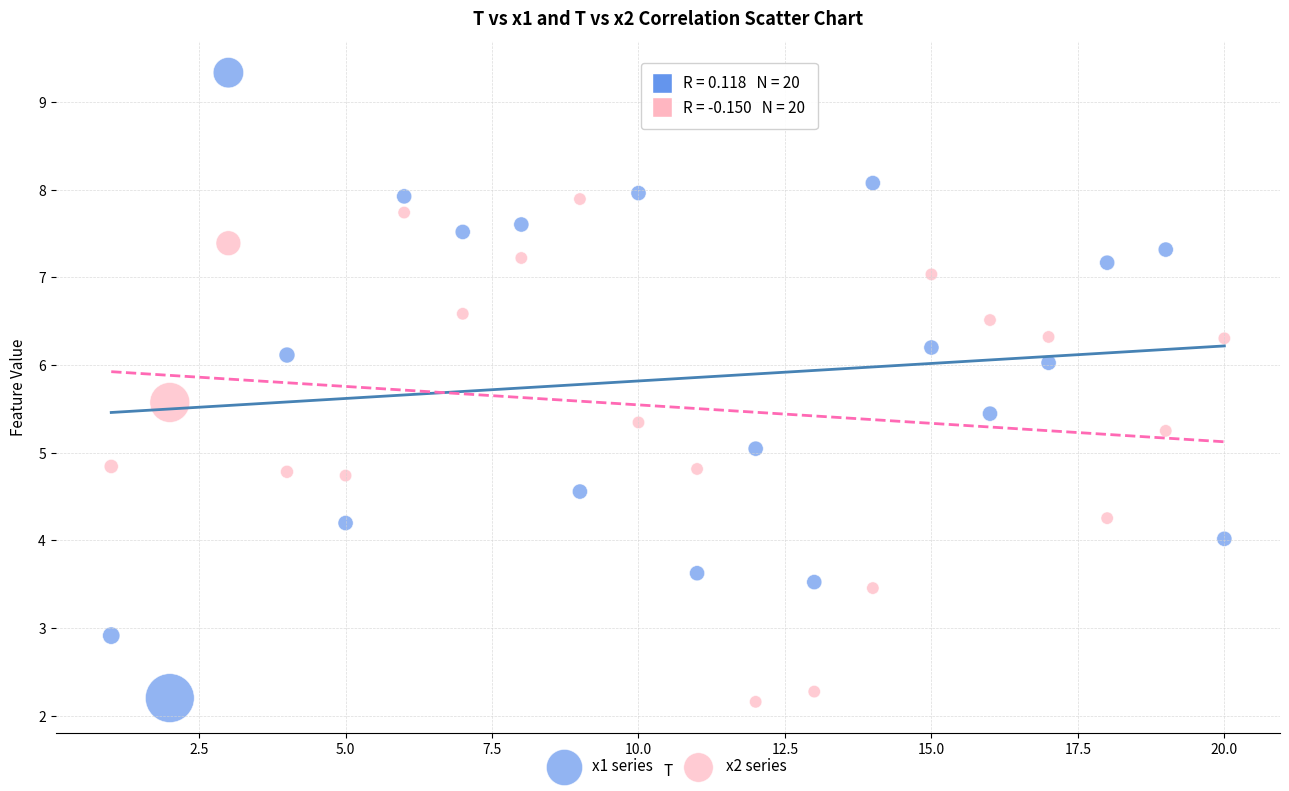

Across all data points, what is the range of Y values (max minus min)?

7.2